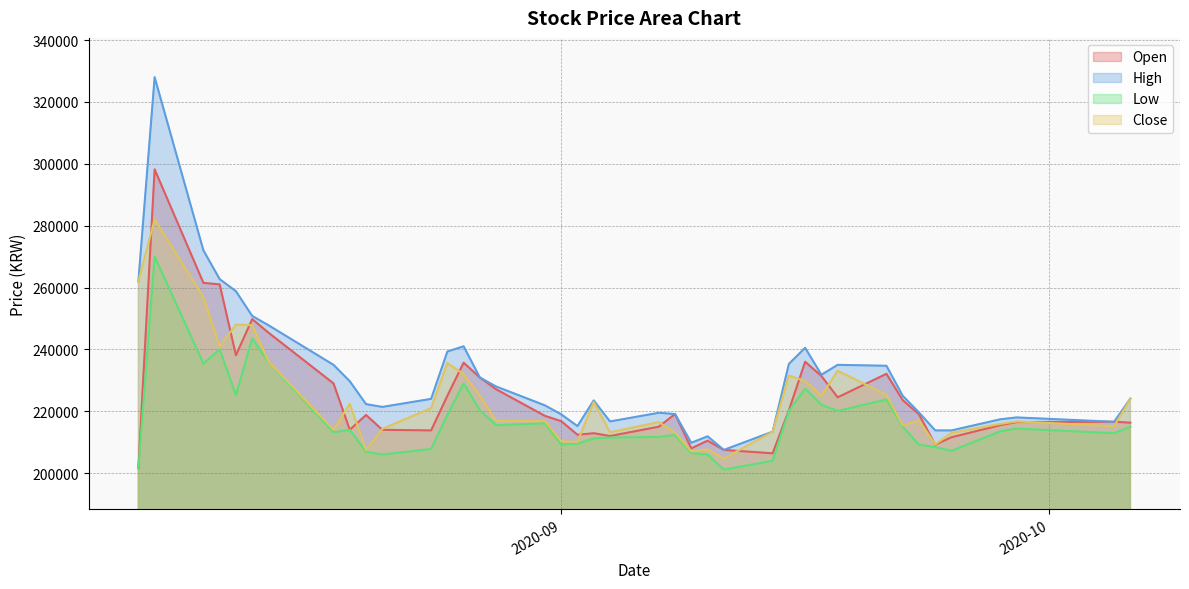

What is the average value of the Close series?

224238